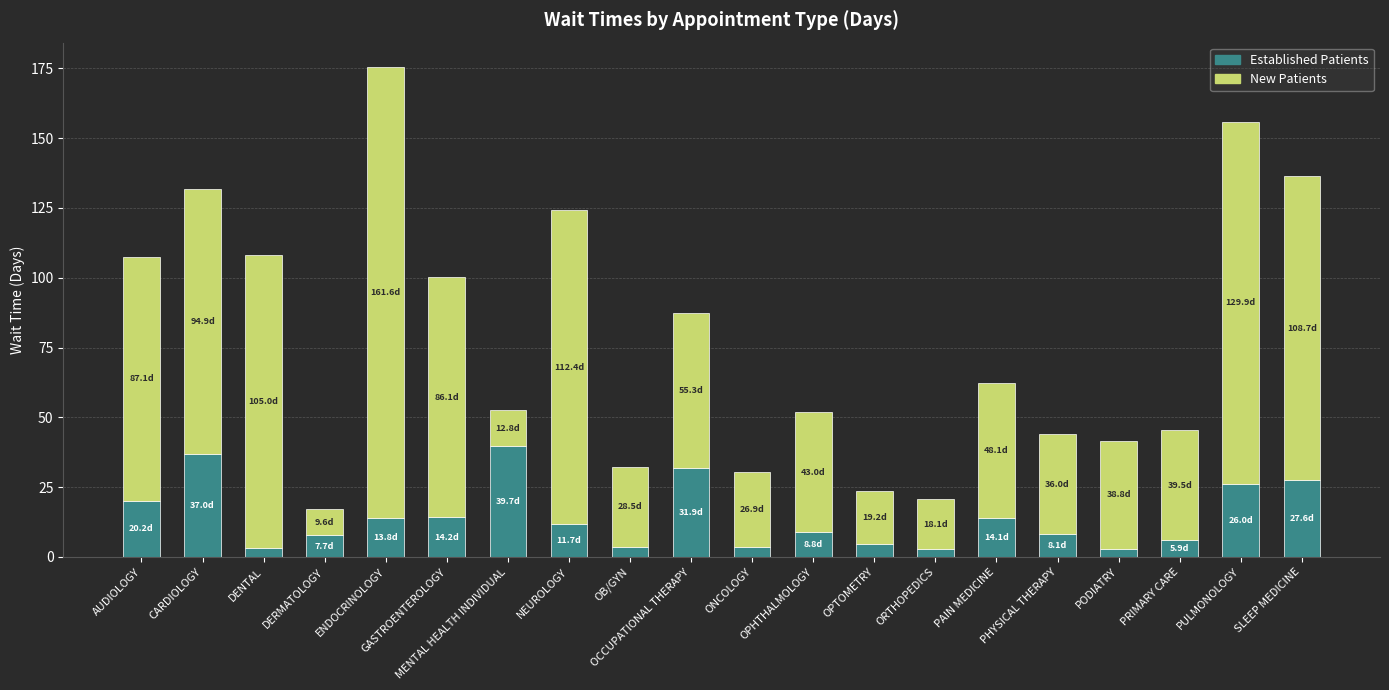

Are the bars horizontal?

No